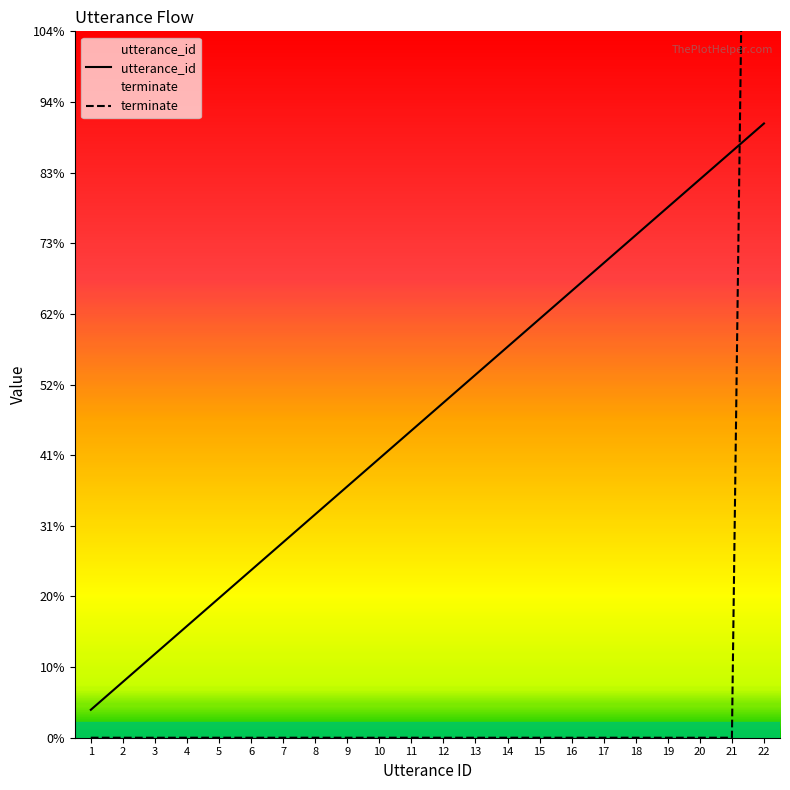

Which has a higher value, 1 or 18?

18